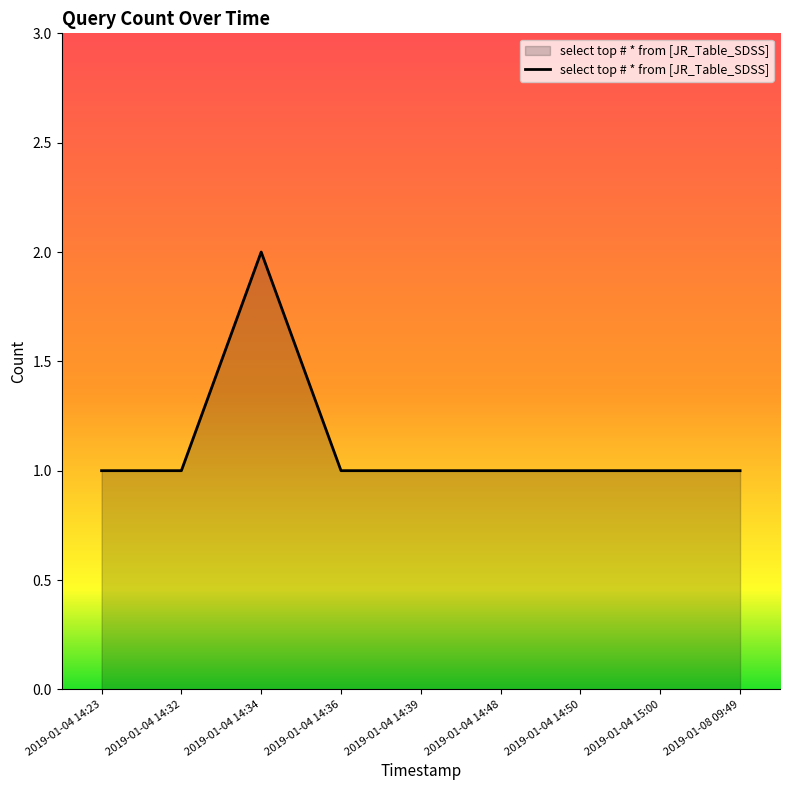

Which label corresponds to the largest value in the chart?

2019-01-04 14:34